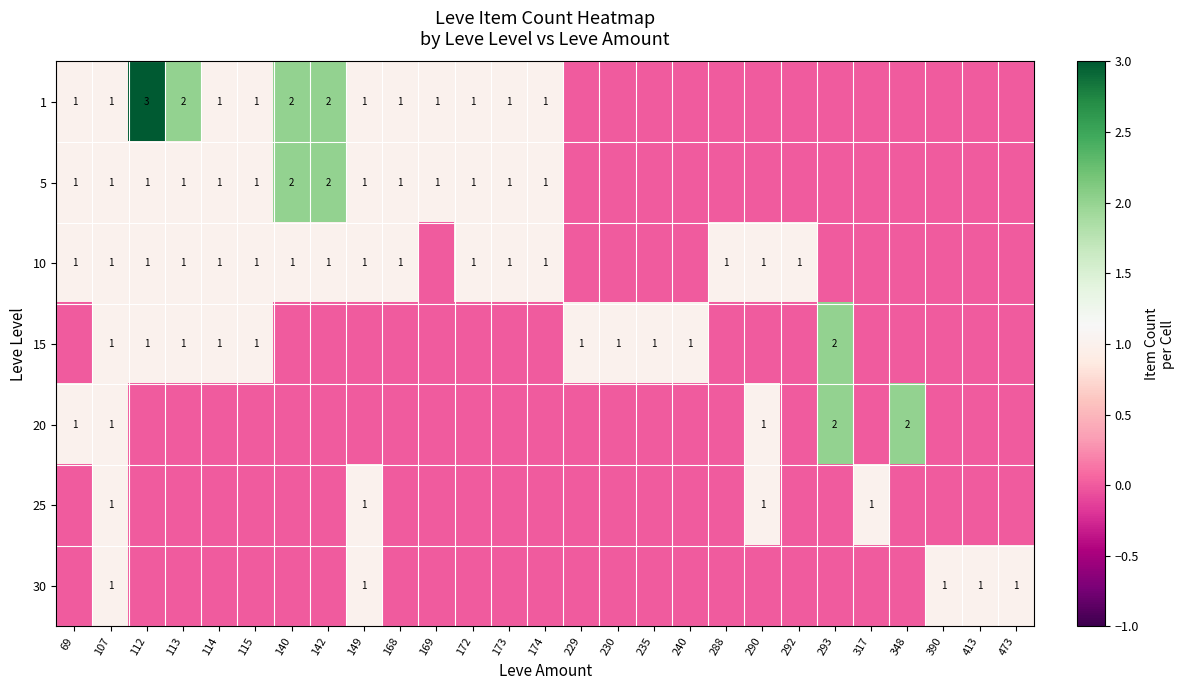

What is the spread (max minus min) of values at 172?

1